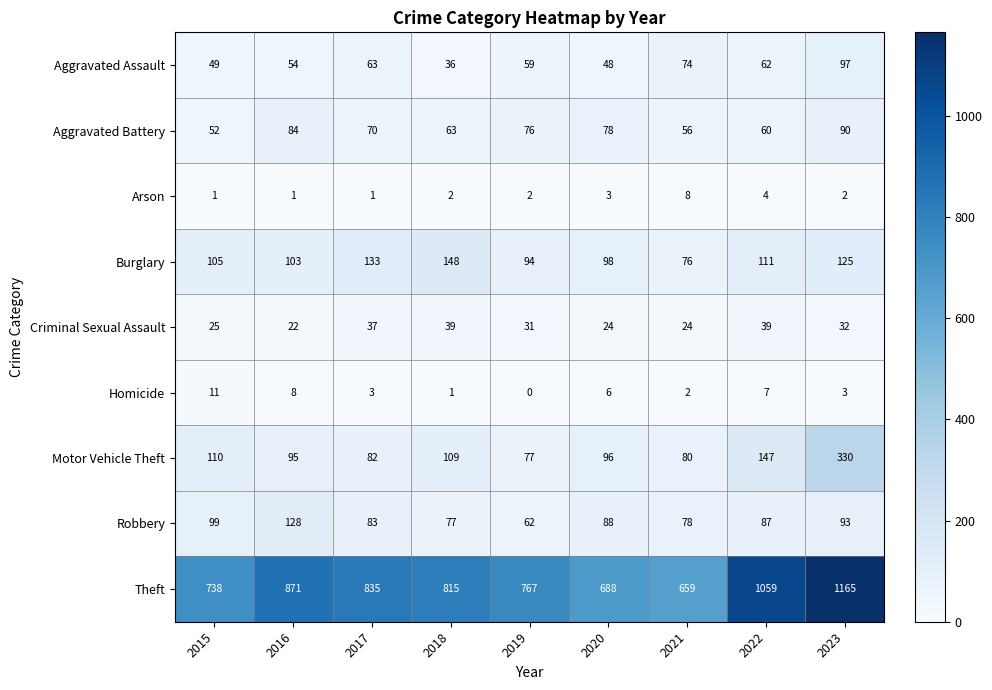

At which category is the sum across all series the highest?

2023